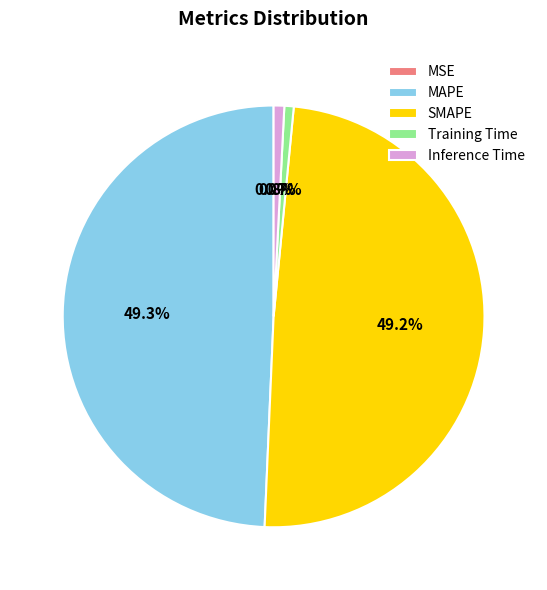

Combined, what portion of the pie is Training Time and Inference Time?

1.5%